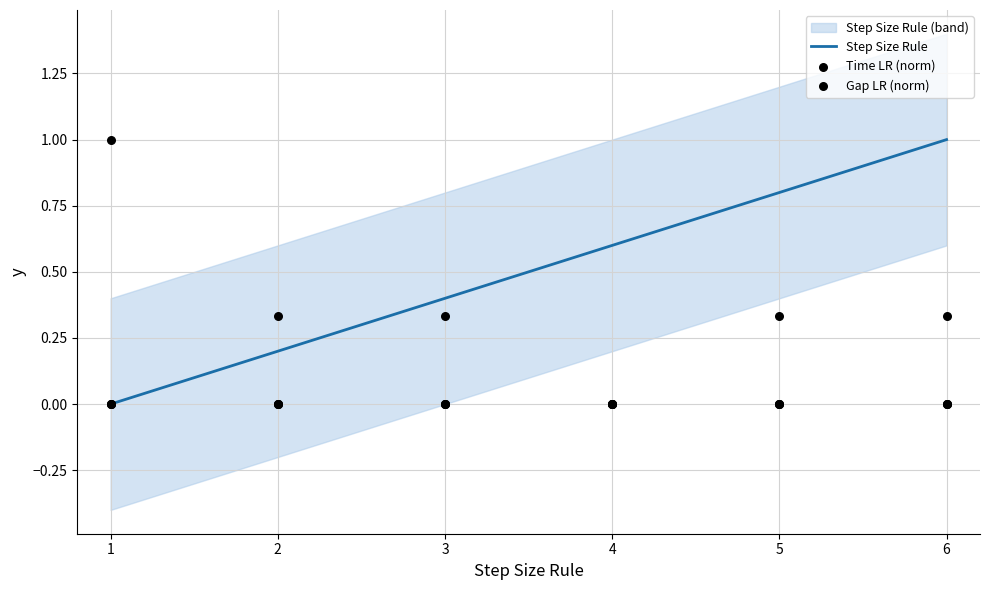

Which series contains the lowest Y value?

Step Size Rule